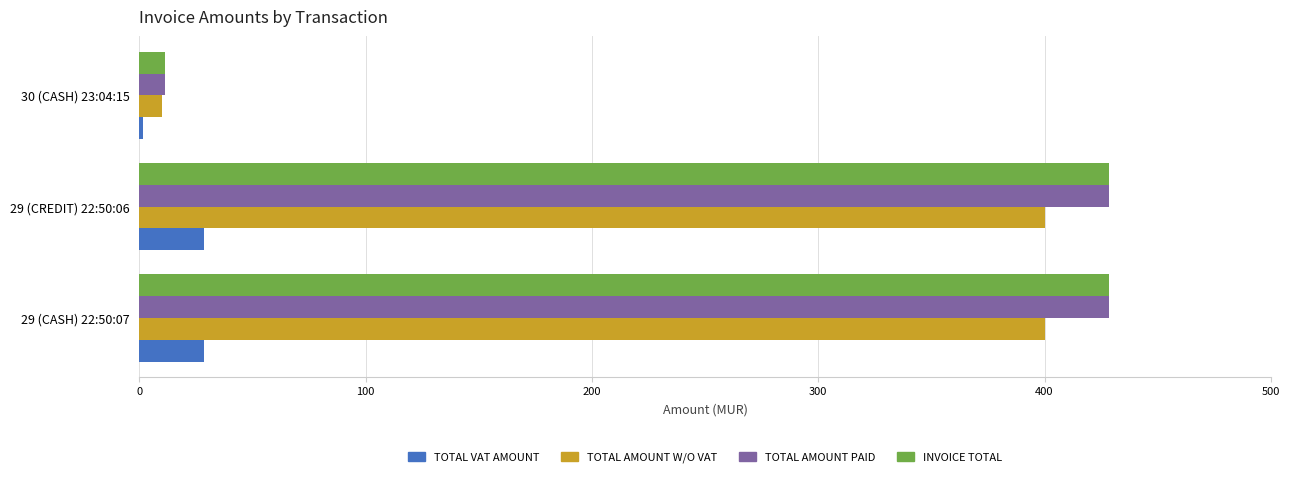

What is the difference between the second highest and minimum values in the TOTAL AMOUNT PAID series?

417.0